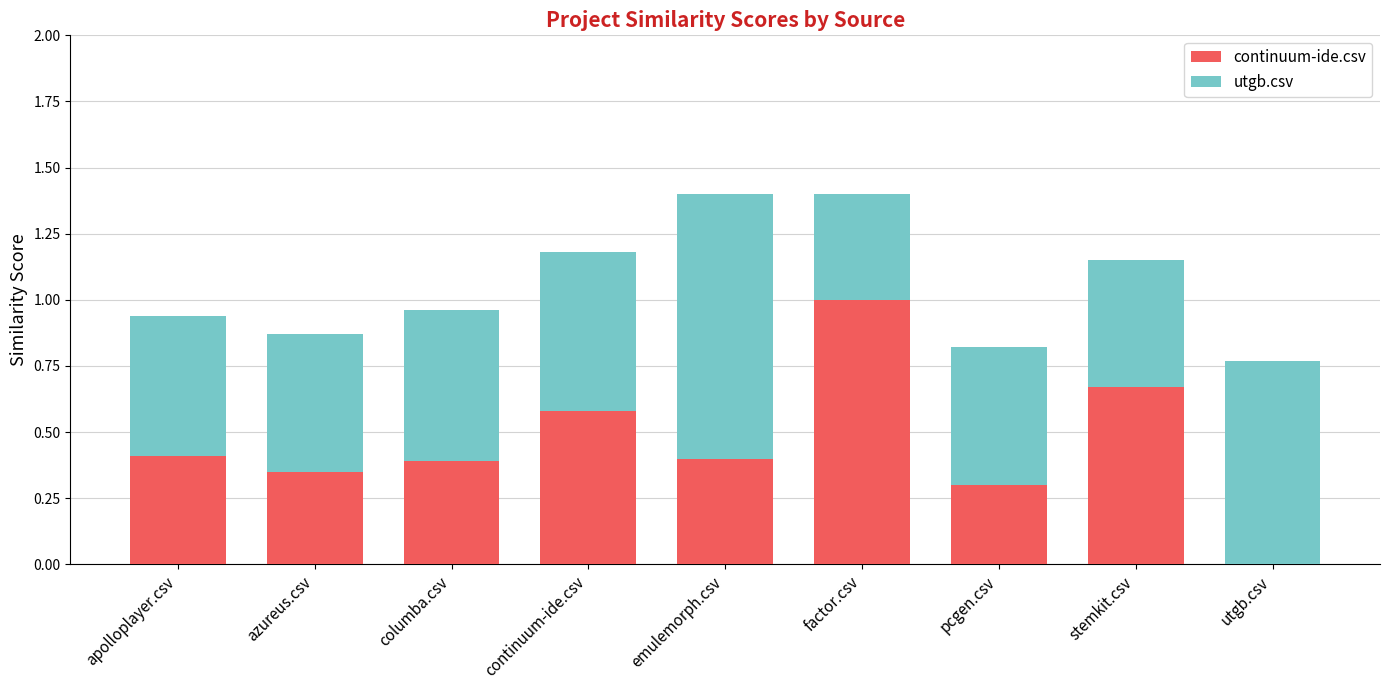

Which series changed the most between azureus.csv and continuum-ide.csv?

continuum-ide.csv